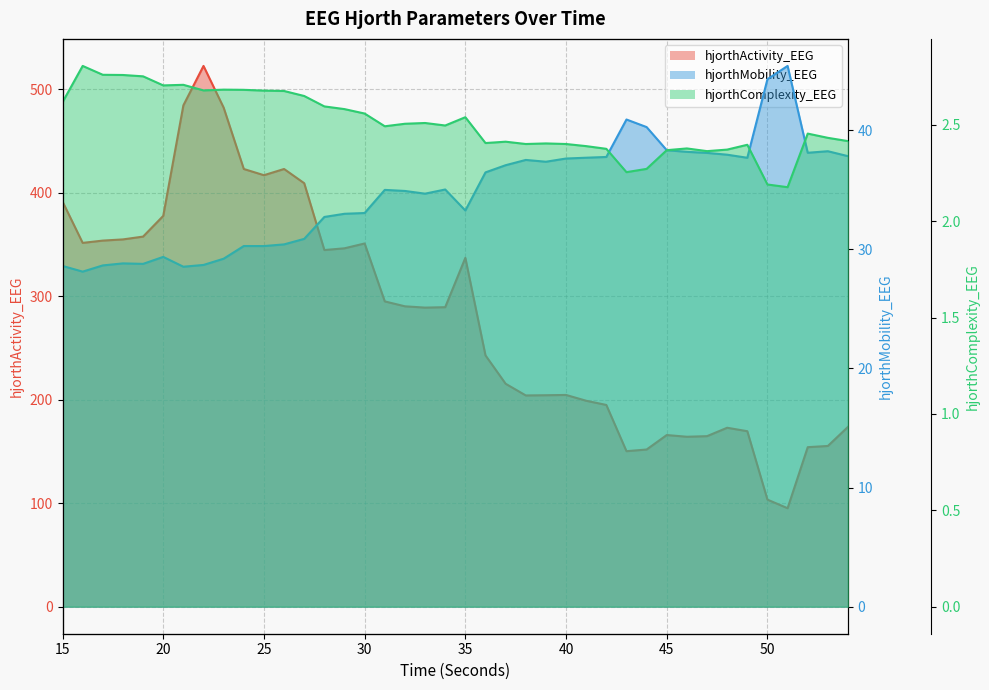

What is the maximum value for hjorthComplexity_EEG?

2.8